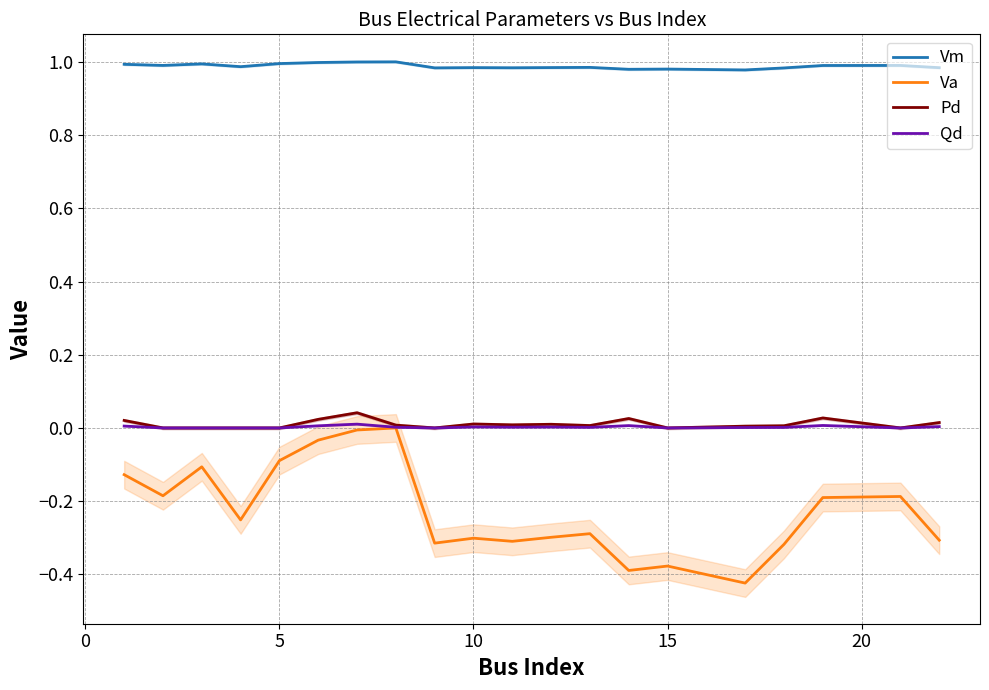

True or false: Va and Pd intersect in this chart.

False